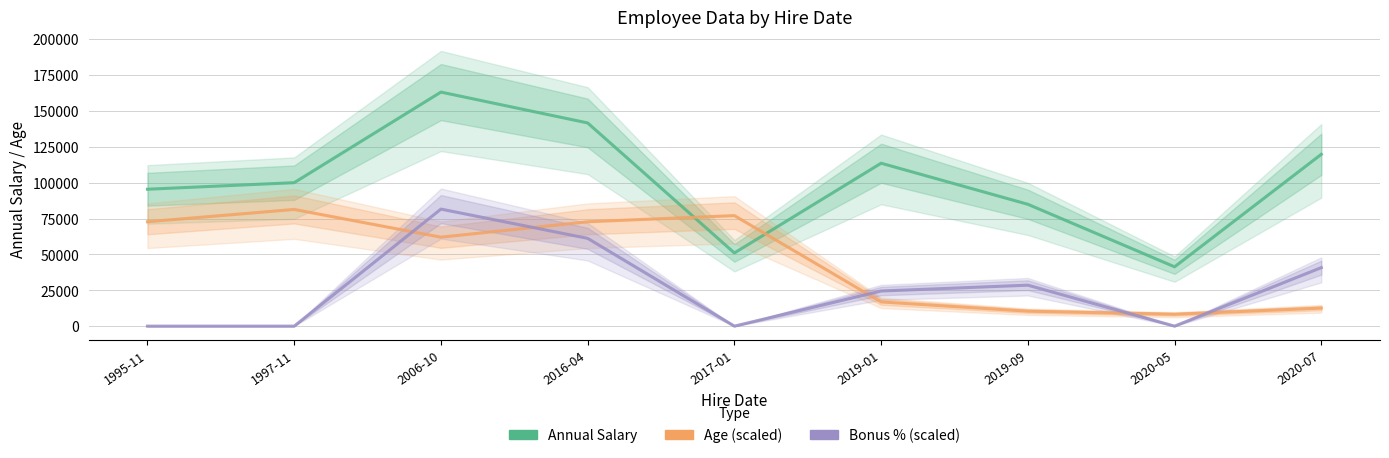

Which series changed the most between 1995-11 and 2020-07?

Age